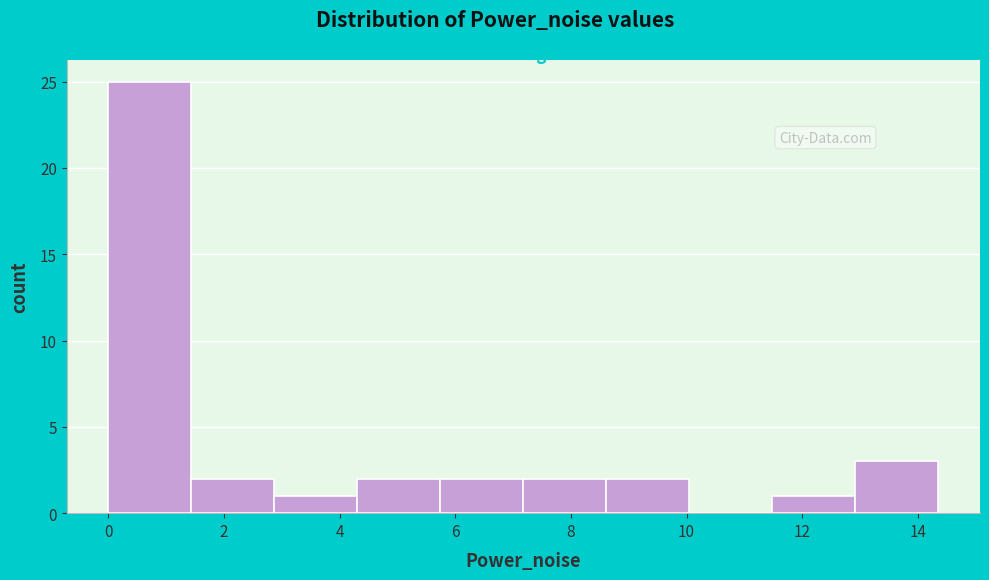

Reading left to right, list every bar in this chart as the range it spans on the x-axis followed by its height. Neither the bar edges nor the heights are printed on the chart, so give them approximately, as read against the axes.

0.0 to 1.4: 25
1.4 to 2.8: 2
2.8 to 4.4: 1
4.4 to 5.8: 2
5.8 to 7.2: 2
7.2 to 8.6: 2
8.6 to 10.0: 2
10.0 to 11.4: 0
11.4 to 13.0: 1
13.0 to 14.4: 3